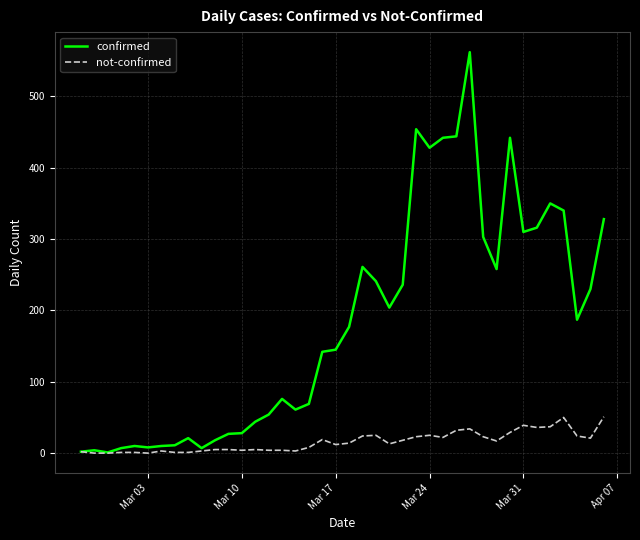

Rank the series by their average value, from highest to lowest.

confirmed, not-confirmed